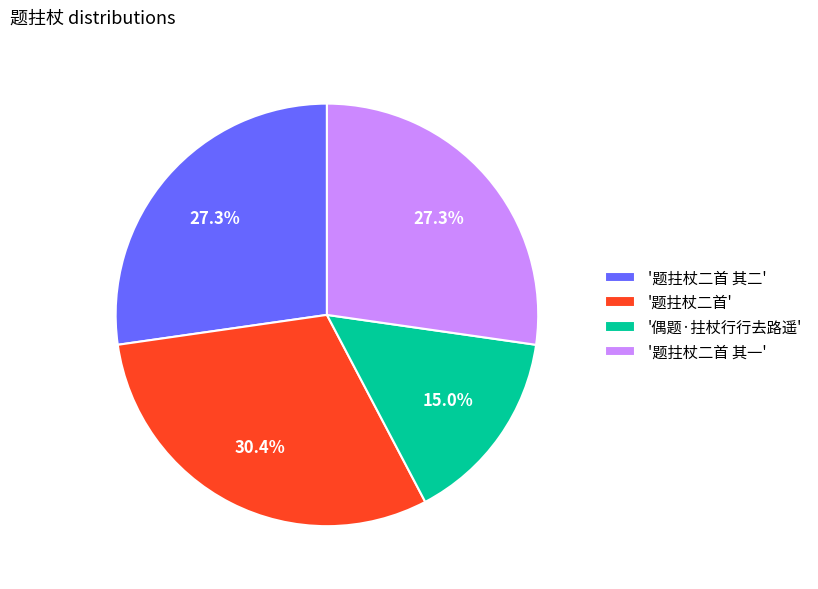

Is there a majority slice in this chart?

No